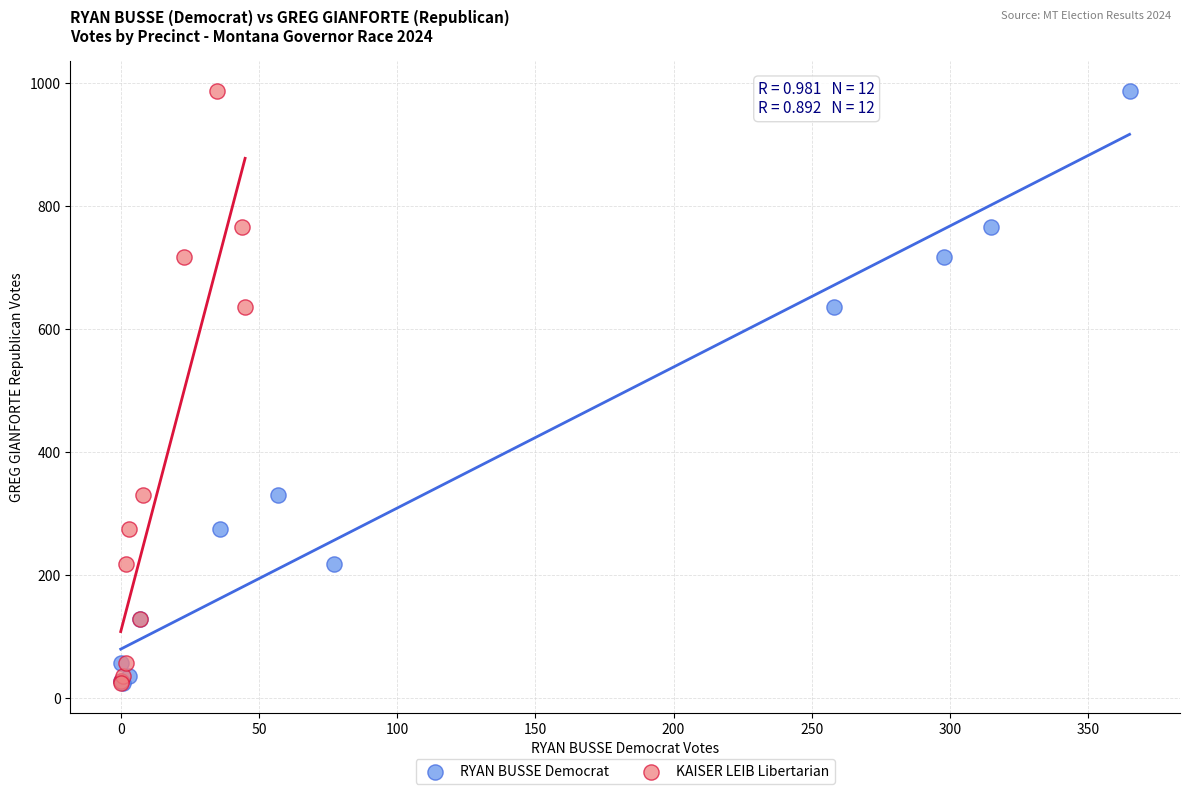

What are all the series names shown in the legend?

RYAN BUSSE Democrat, KAISER LEIB Libertarian